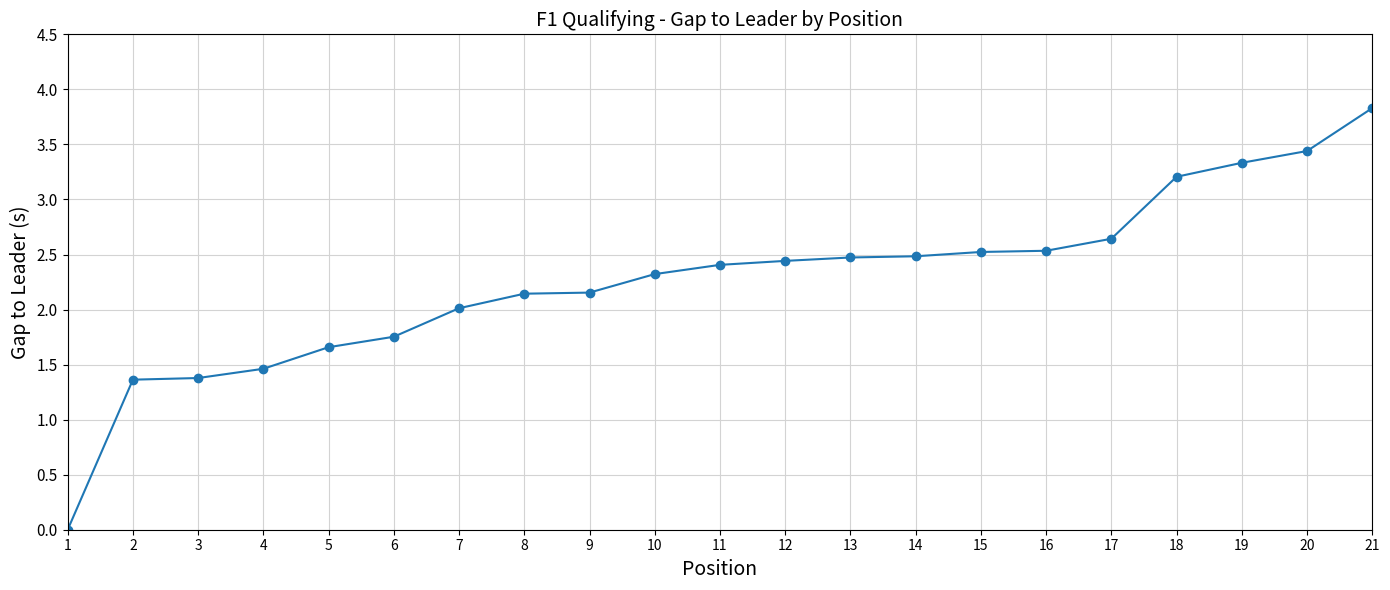

What is the value of the 8th point from the left?

2.1